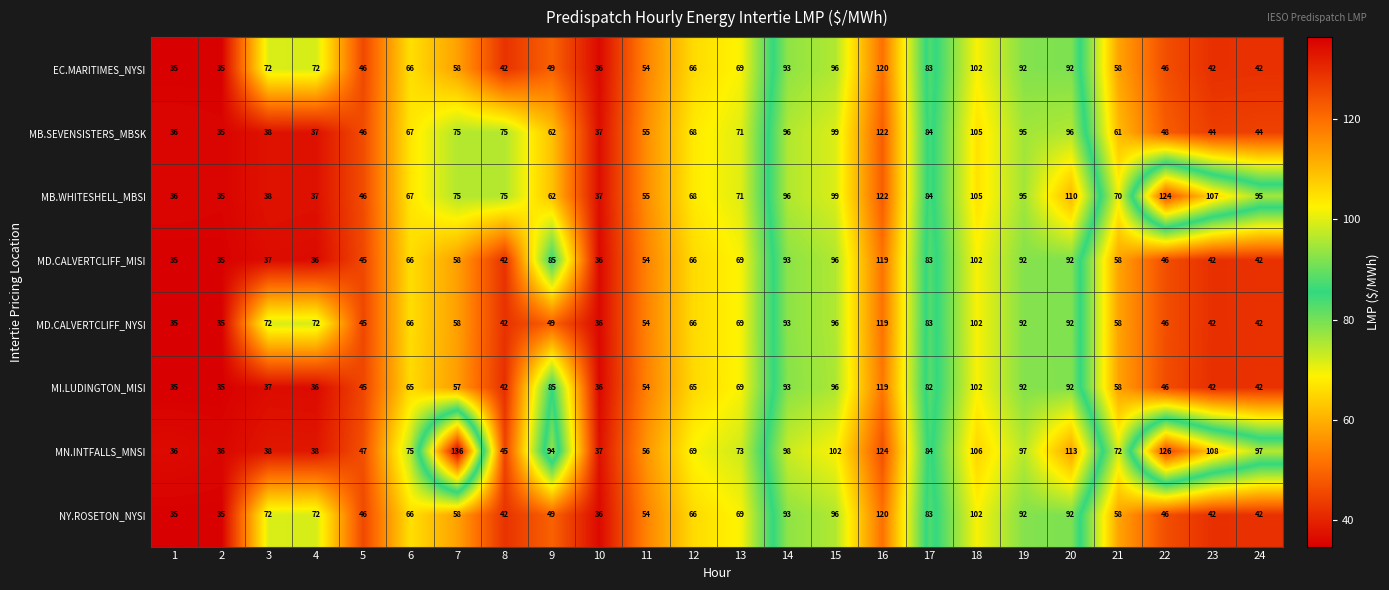

The value of NY.ROSETON_NYSI at 11 is 54. True or false?

True